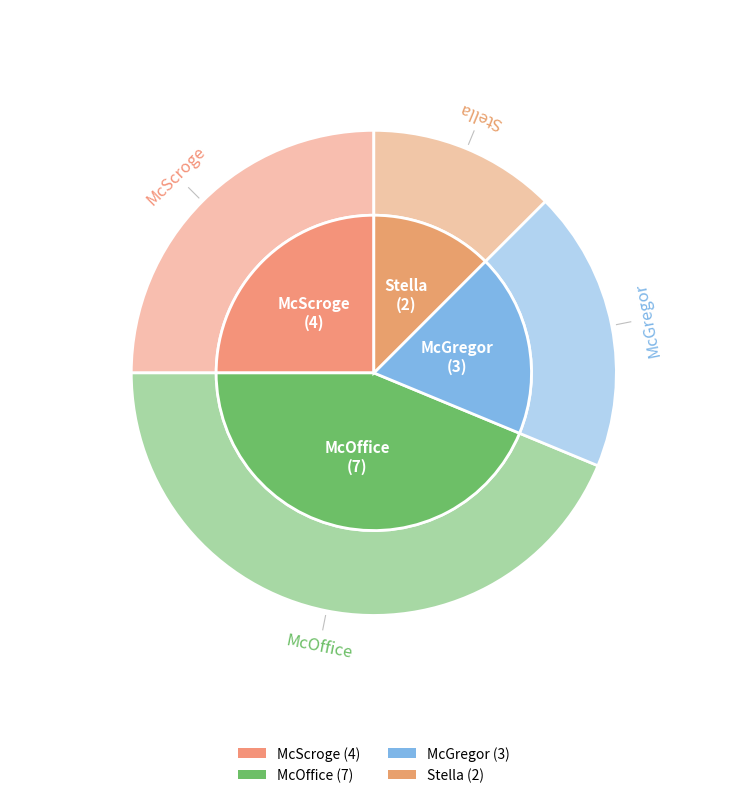

The McScroge slice represents 19% of the pie. True or false?

False